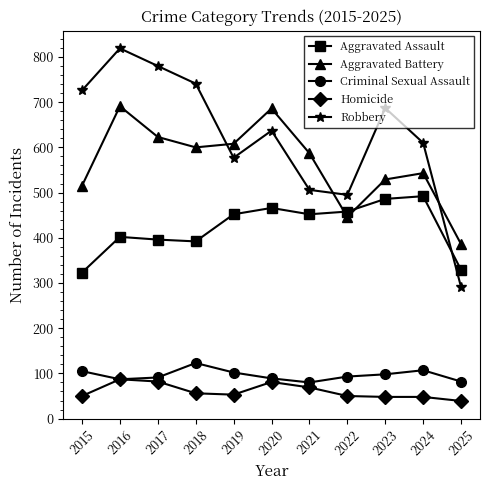

What is the minimum value shown in the chart?

39